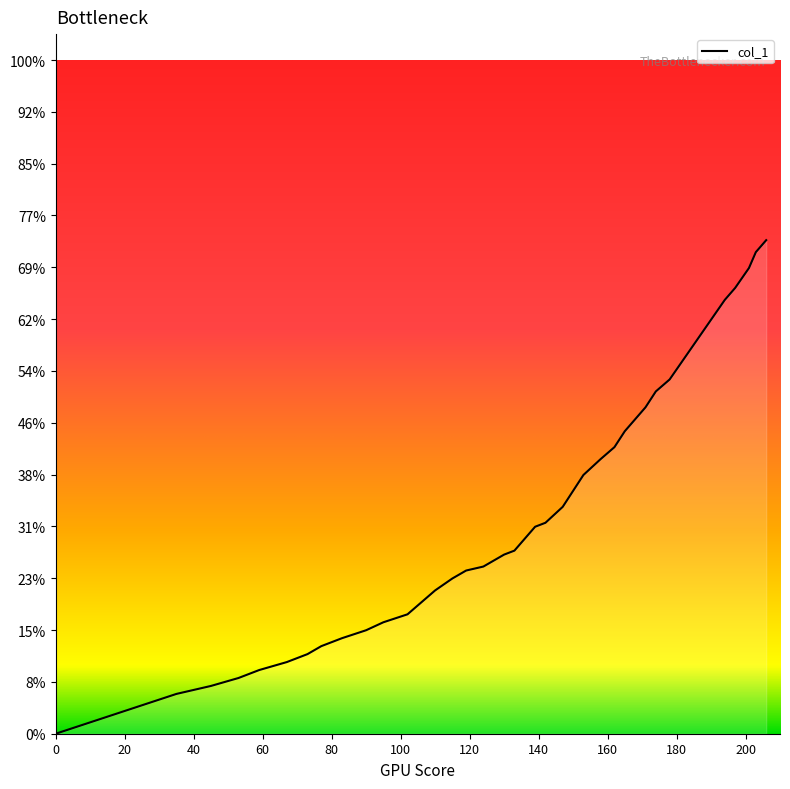

Does the chart have visible grid lines?

No